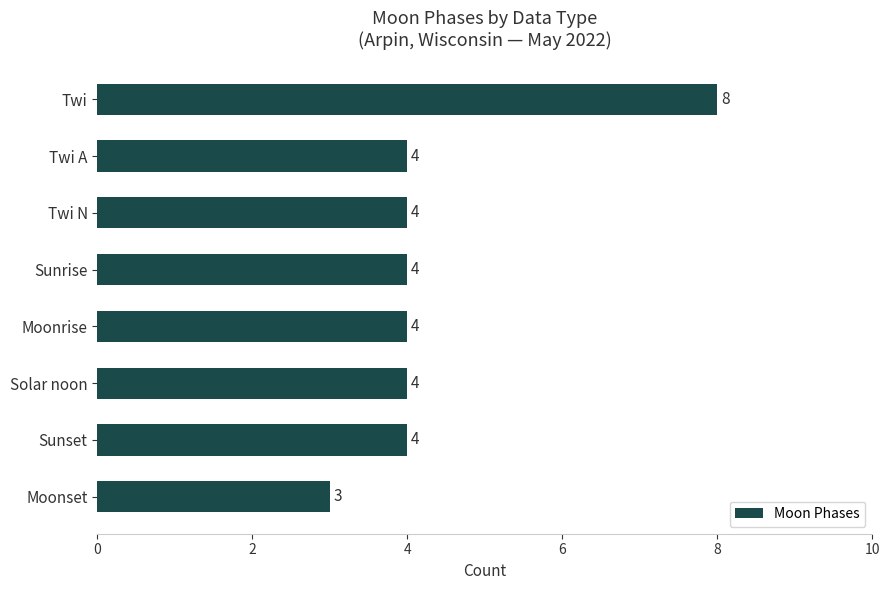

Reading top to bottom, extract all data points from this chart.

Twi=8	Twi A=4	Twi N=4	Sunrise=4	Moonrise=4	Solar noon=4	Sunset=4	Moonset=3